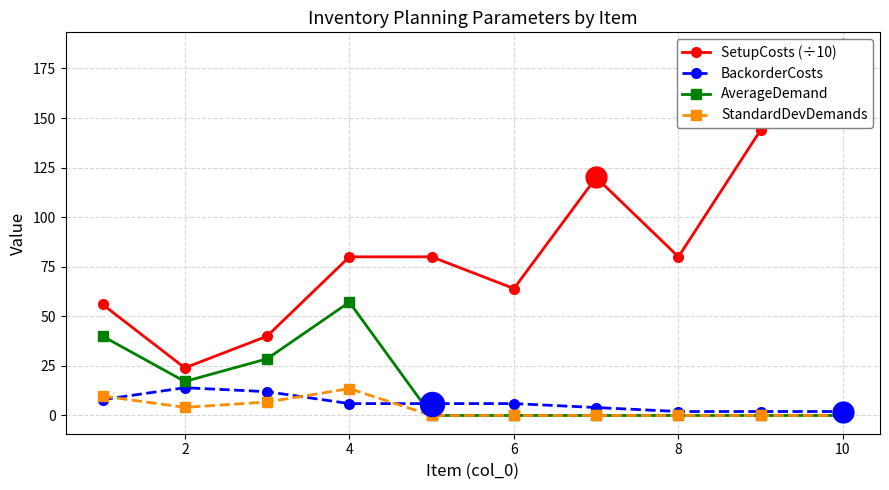

Which series reaches the minimum Y coordinate?

AverageDemand